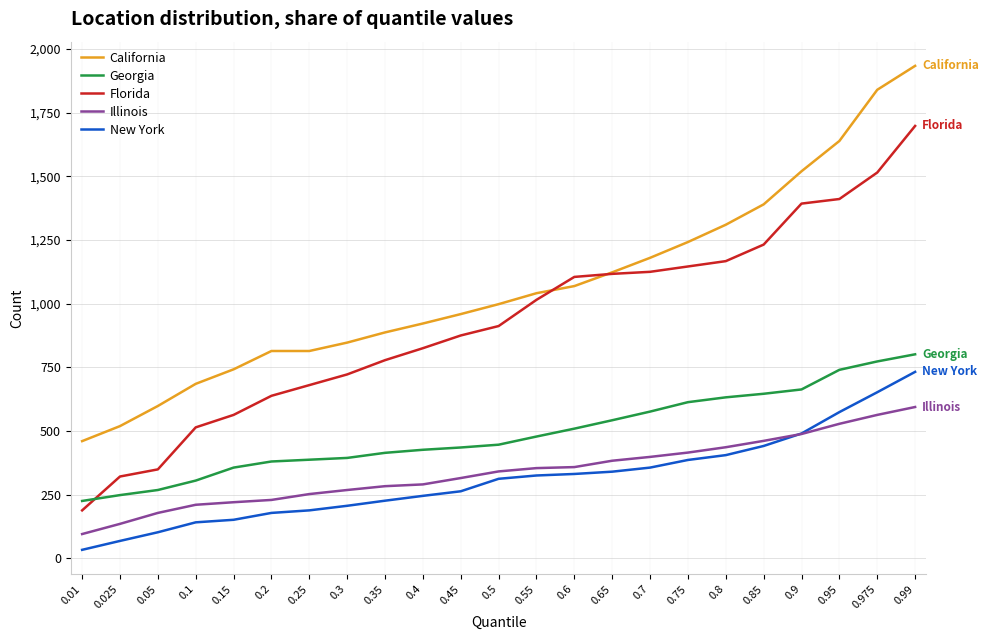

Rank the series at 0.95 from highest to lowest value.

California, Florida, Georgia, New York, Illinois